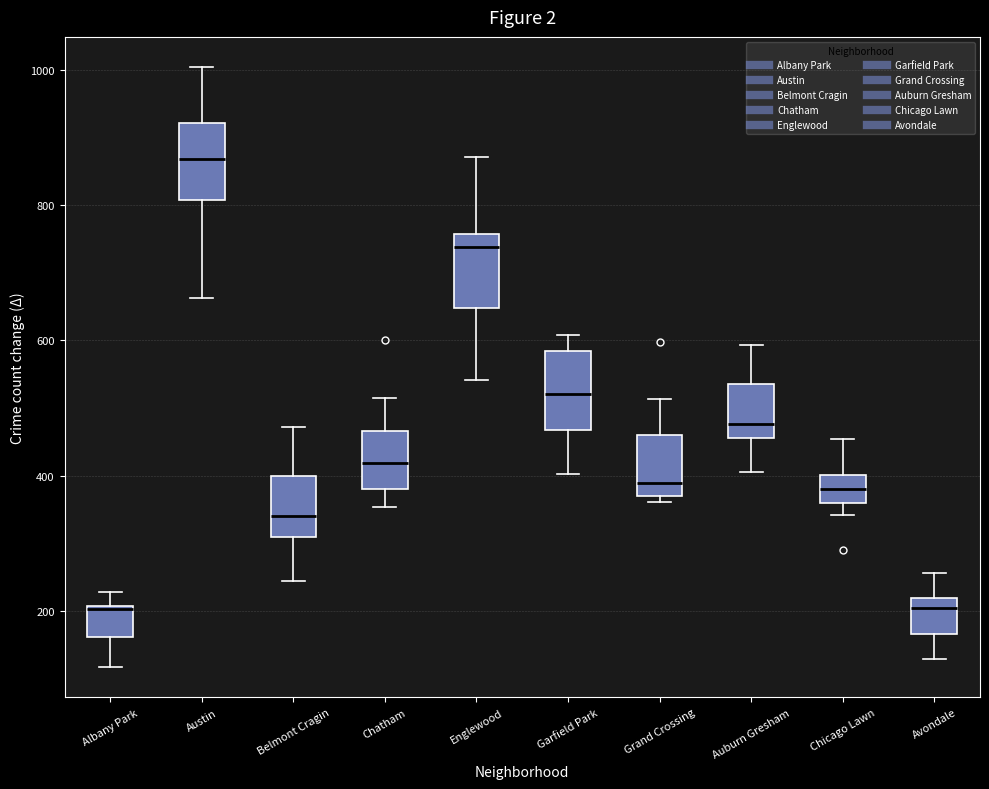

Which box has the highest median line?

Austin